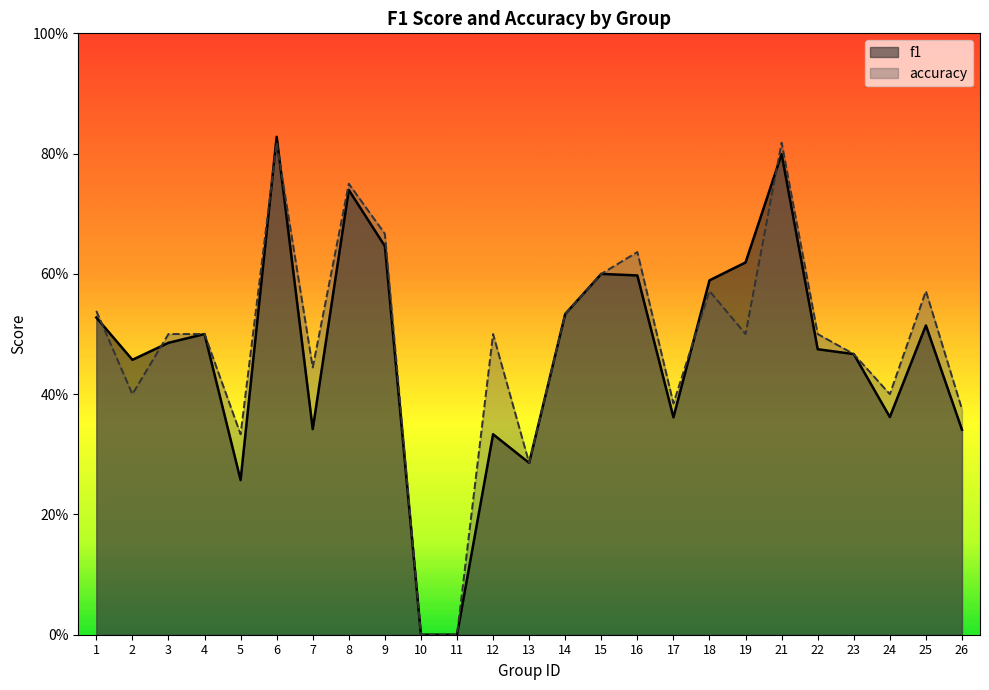

True or false: accuracy has more than 1 points higher than both neighbors.

True